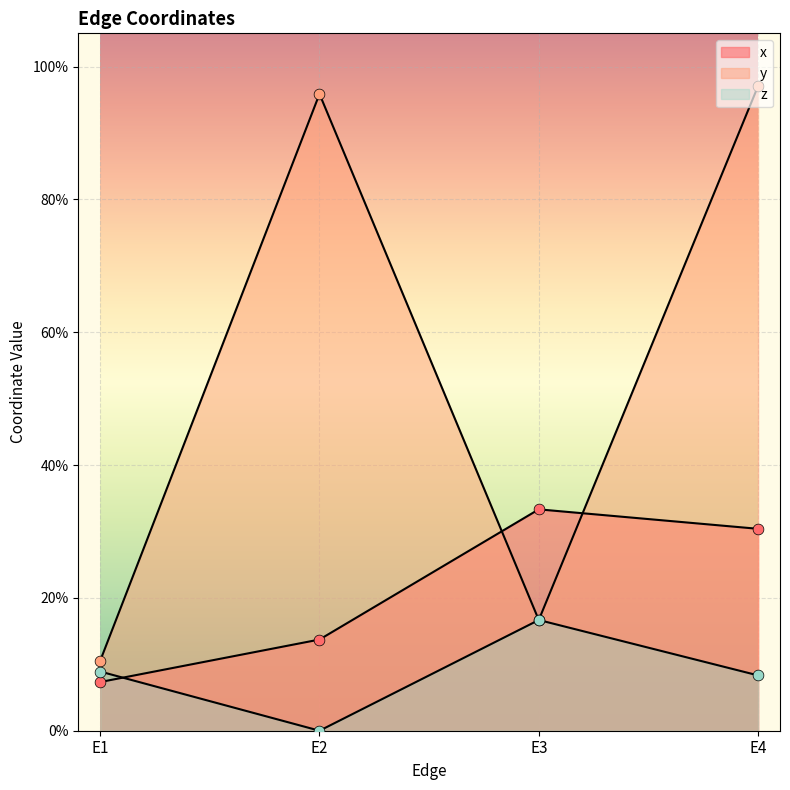

Is the value of z at E2 greater than the value of x at E2?

No